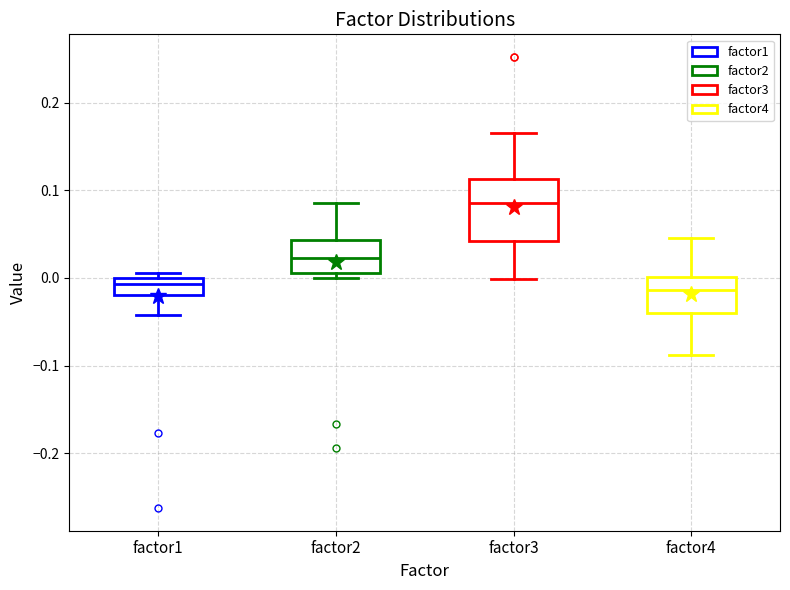

Reading left to right, transcribe this box plot: for each box, give where its median line is, the range the box spans, and where its two whiskers end, as read against the y-axis. The values are not printed on the chart, so give them approximately, as read against the axis.

factor1: median -0.01, box -0.02 to 0.00, whiskers -0.04 to 0.01
factor2: median 0.02, box 0.01 to 0.04, whiskers 0.00 to 0.08
factor3: median 0.09, box 0.04 to 0.11, whiskers 0.00 to 0.17
factor4: median -0.01, box -0.04 to 0.00, whiskers -0.09 to 0.05